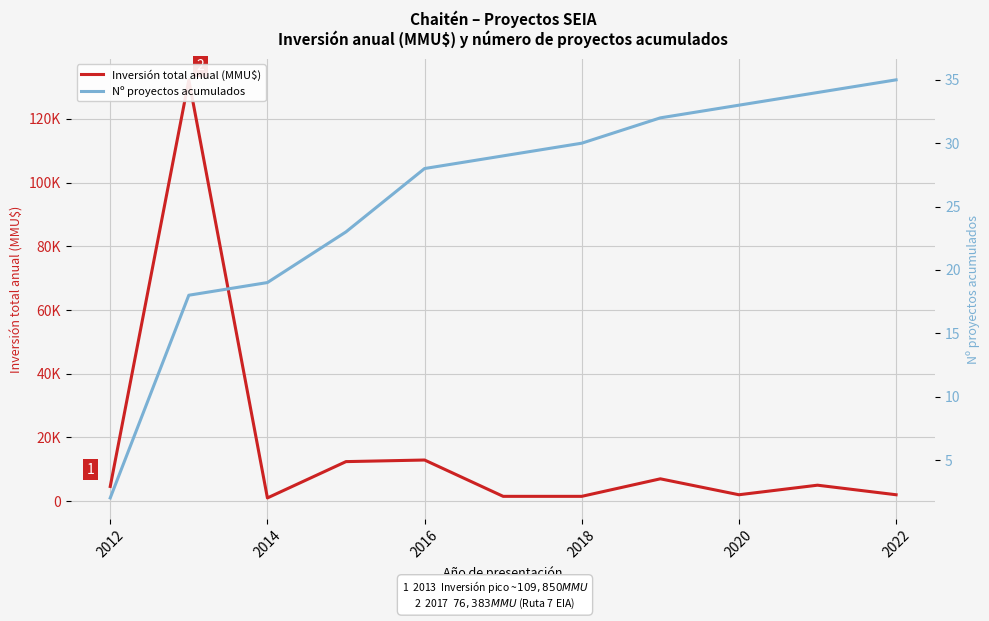

Reading left to right, list all the values displayed in this chart.

Inversión total anual (MMU$): 4600	132225	1000	12400	12900	1500	1500	7000	2000	5000	2000
Nº proyectos acumulados: 2	18	19	23	28	29	30	32	33	34	35